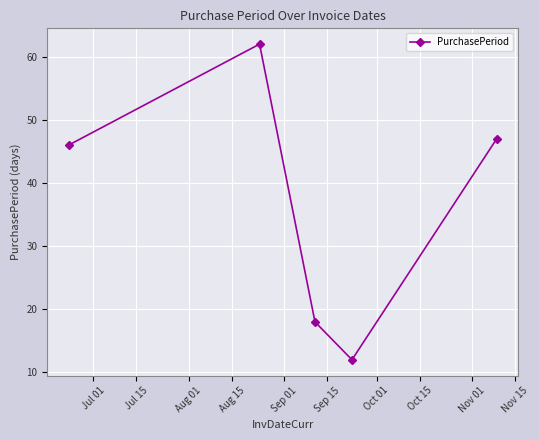

What is the value of the 1st point from the left?

46